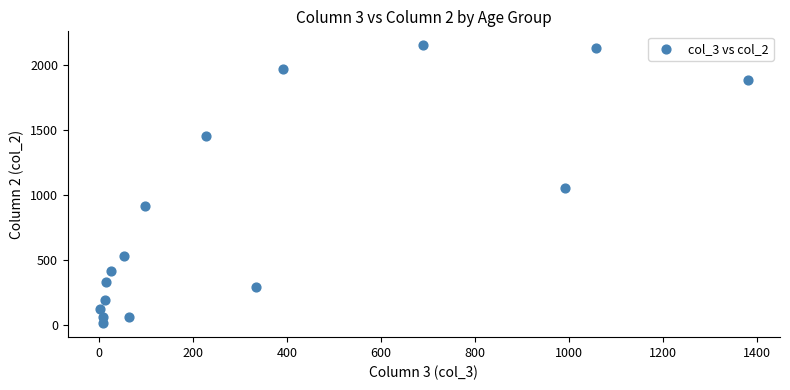

What Y value in the scatter plot is closest to 1083?

1053